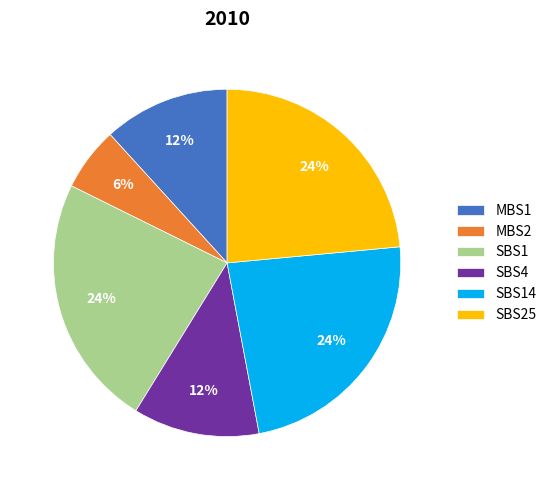

To the nearest percent, what is the average slice percentage?

17%